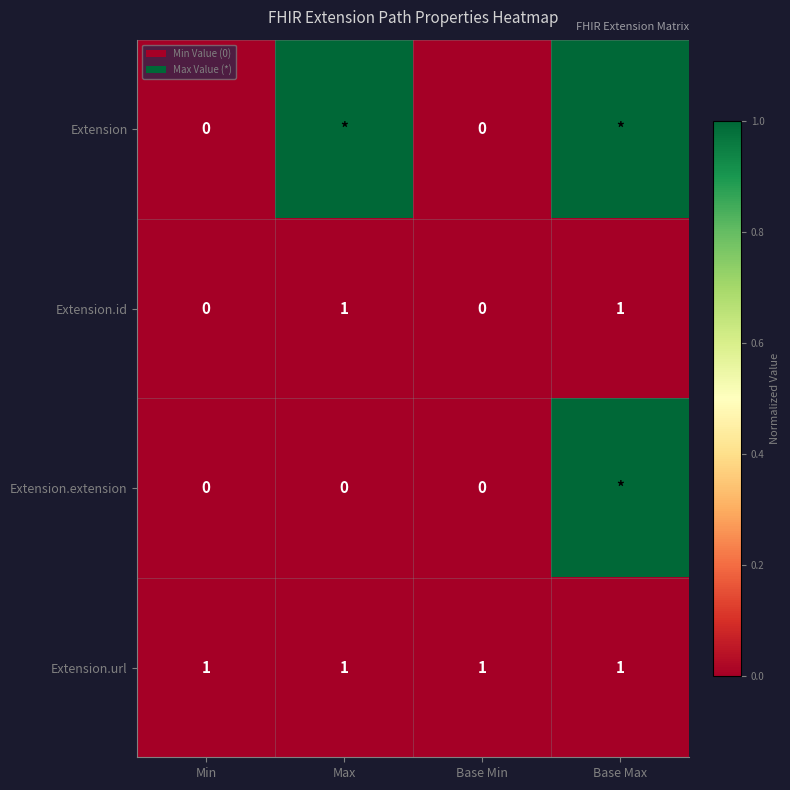

The Extension.id series shows 0 at Base Min. True or false?

True